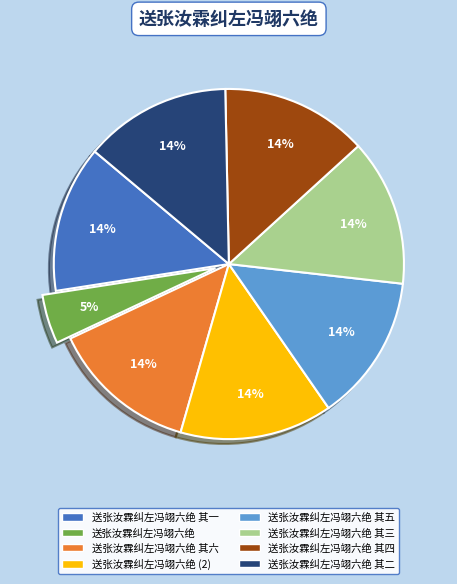

Does any single category account for the majority?

No